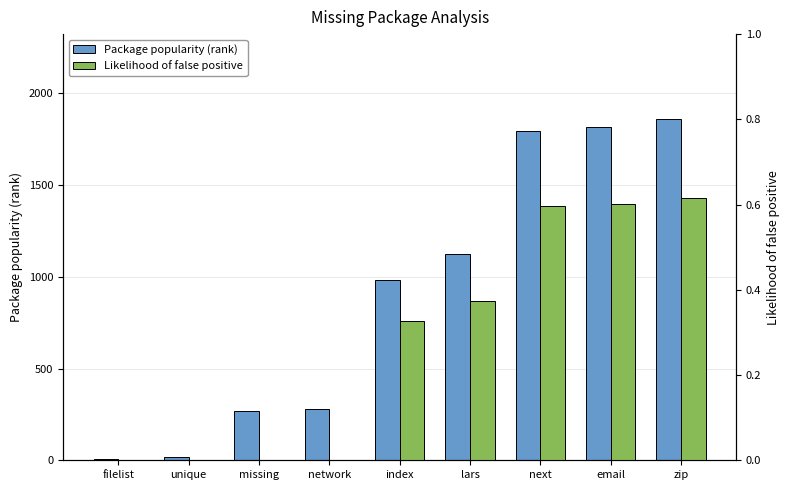

How many bars are there in each group?

2